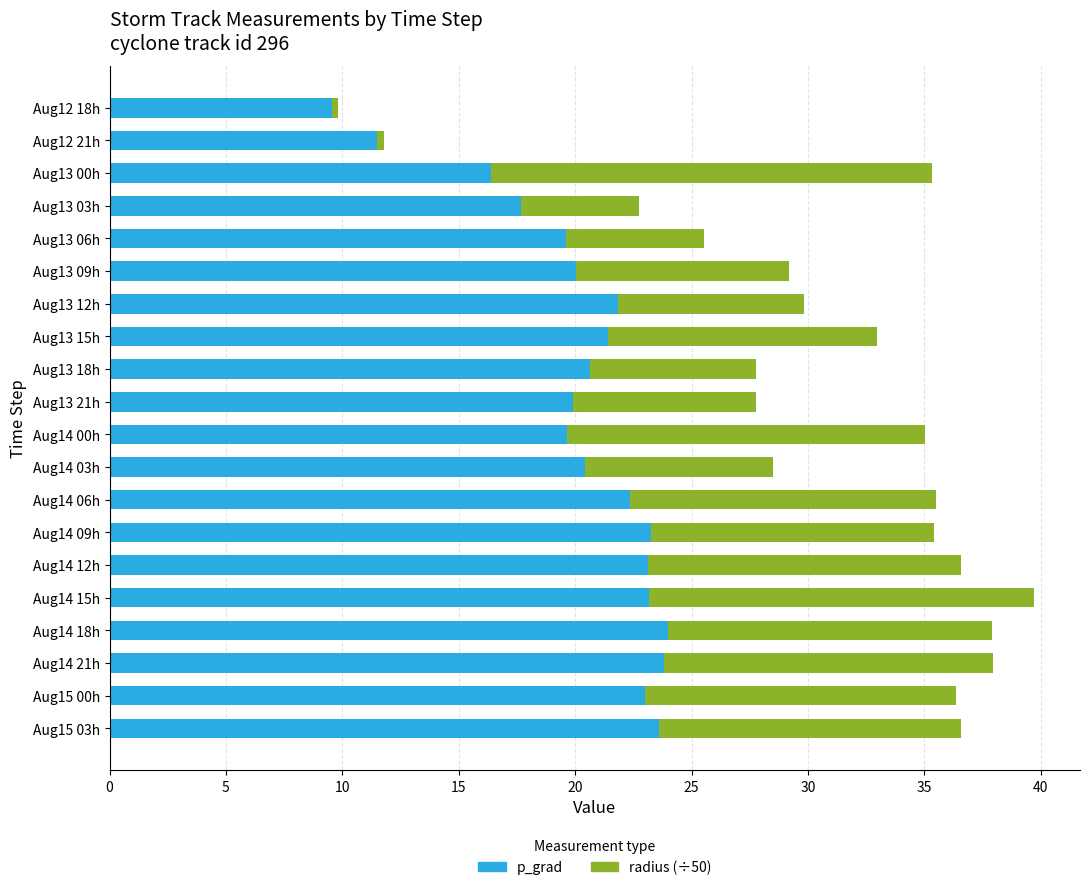

How many series are shown in this chart?

2